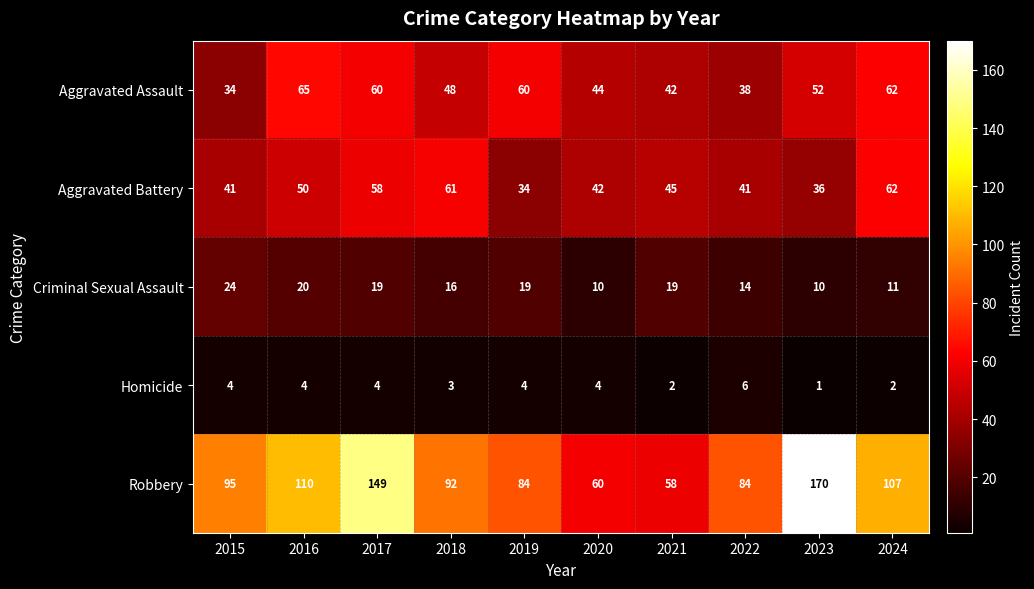

What is the sum of all Robbery values?

1009